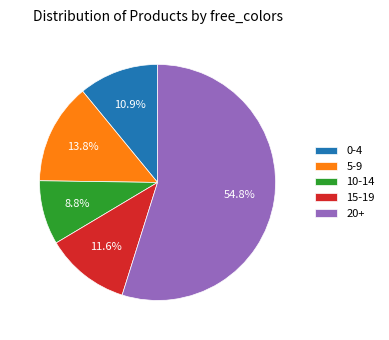

What is the largest slice in the pie chart?

20+